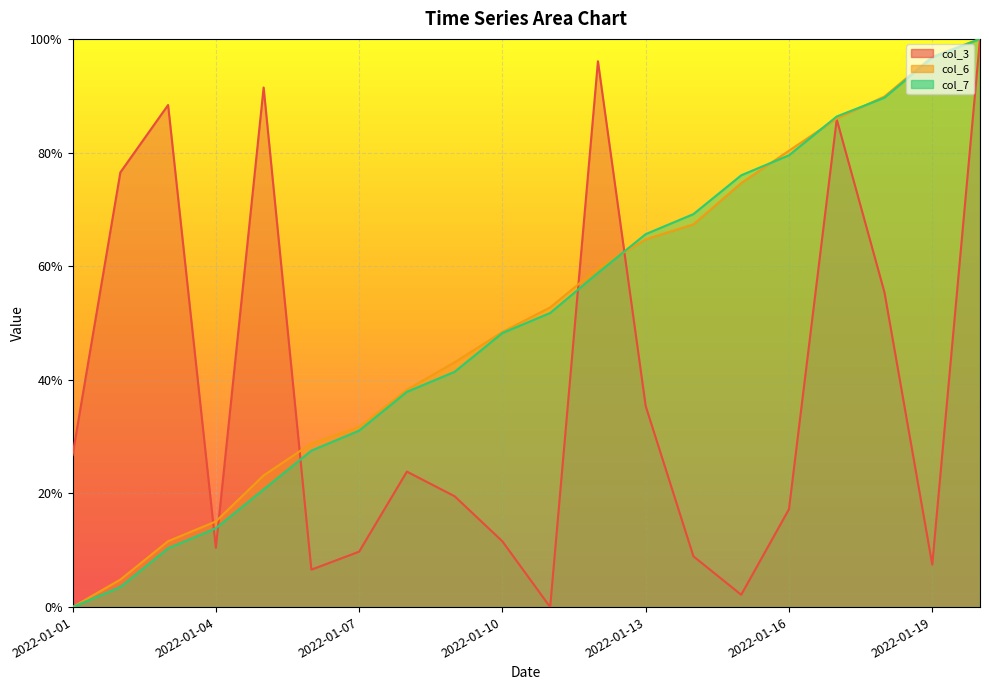

The col_3 series shows 0.4 at 2022-01-01. True or false?

False